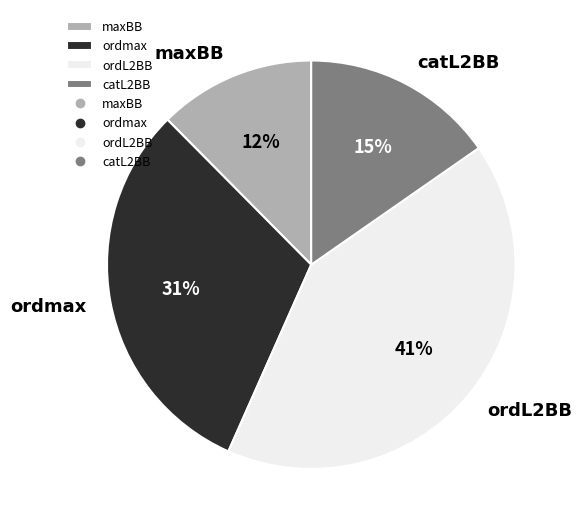

To the nearest percent, what is the combined percentage of catL2BB and ordL2BB?

57%